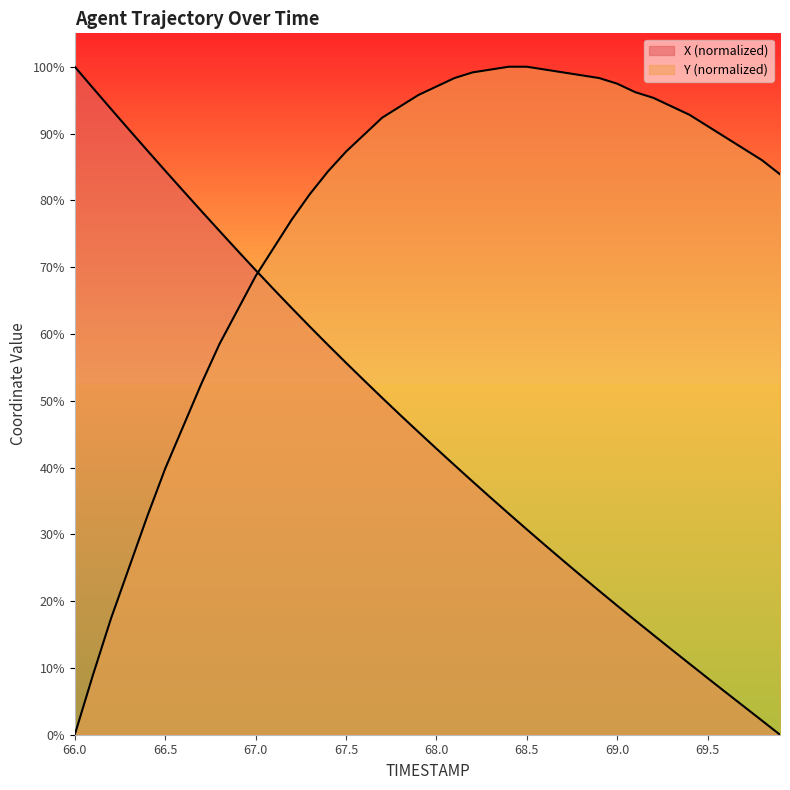

True or false: X and Y intersect in this chart.

True